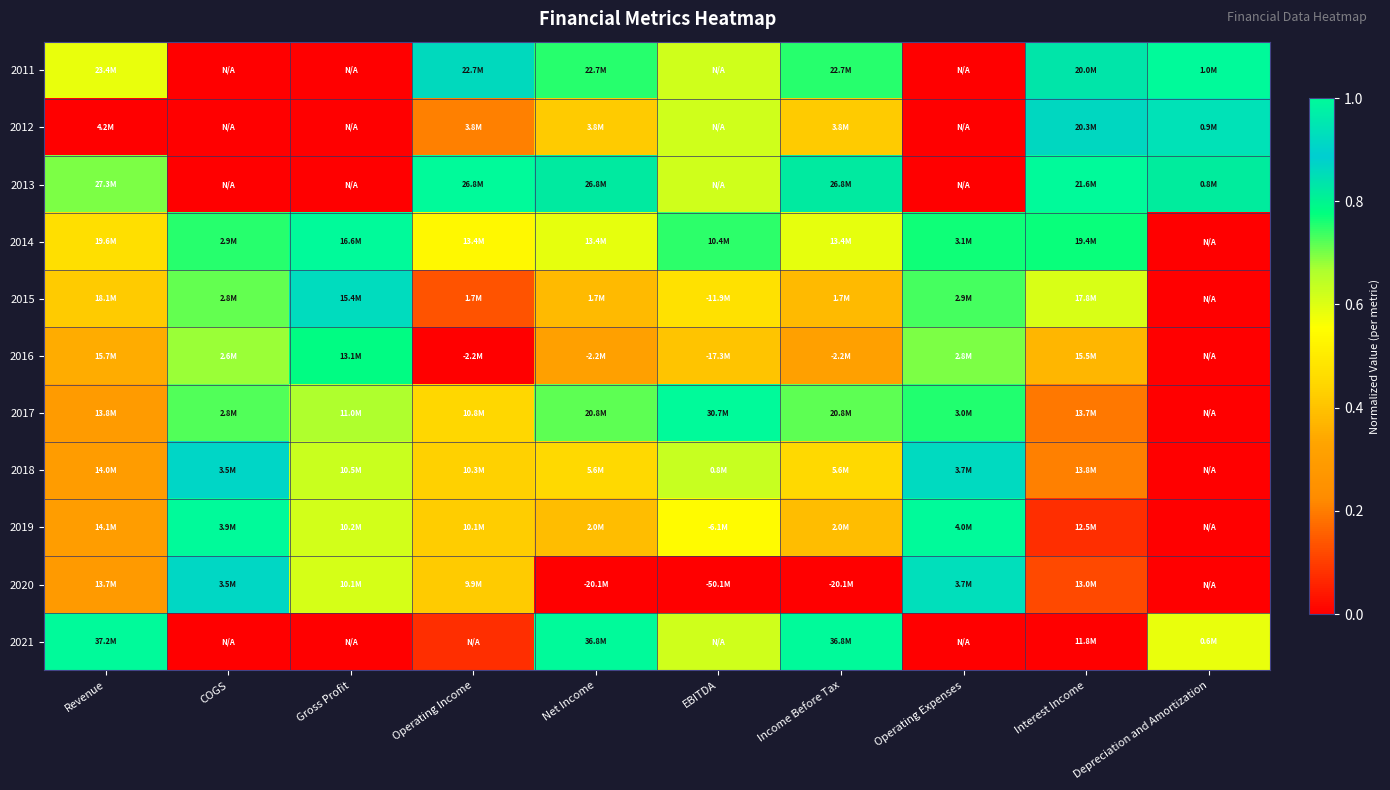

List the series in order of their peak value, highest first.

2011, 2013, 2014, 2017, 2019, 2021, 2012, 2020, 2015, 2018, 2016